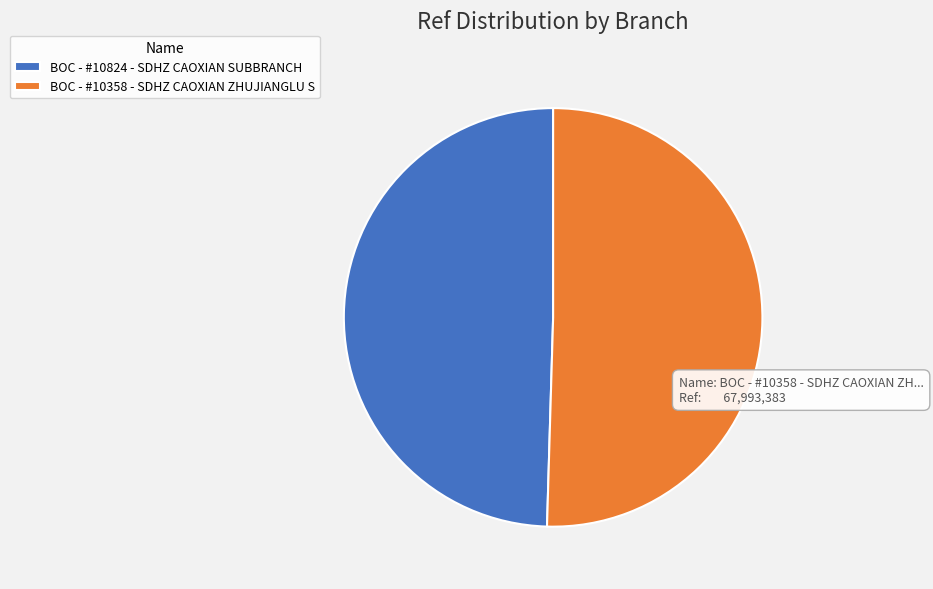

The BOC - #10358 - SDHZ CAOXIAN ZHUJIANGLU S slice represents 50% of the pie. True or false?

True